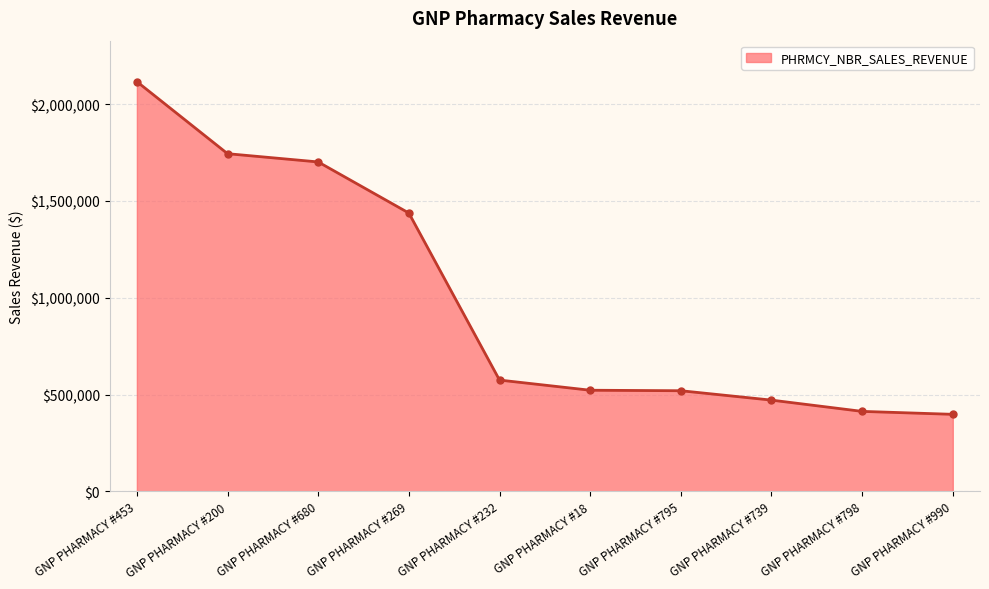

What is the label of the 9th point from the right?

GNP PHARMACY #200